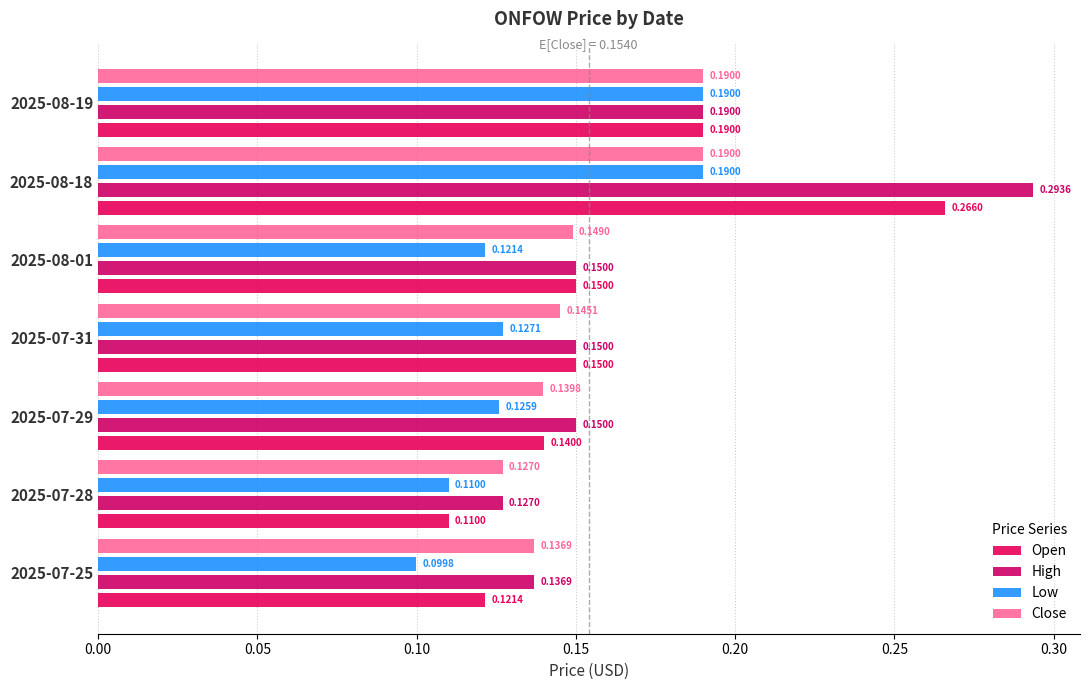

What is the average value of the Open series?

0.2